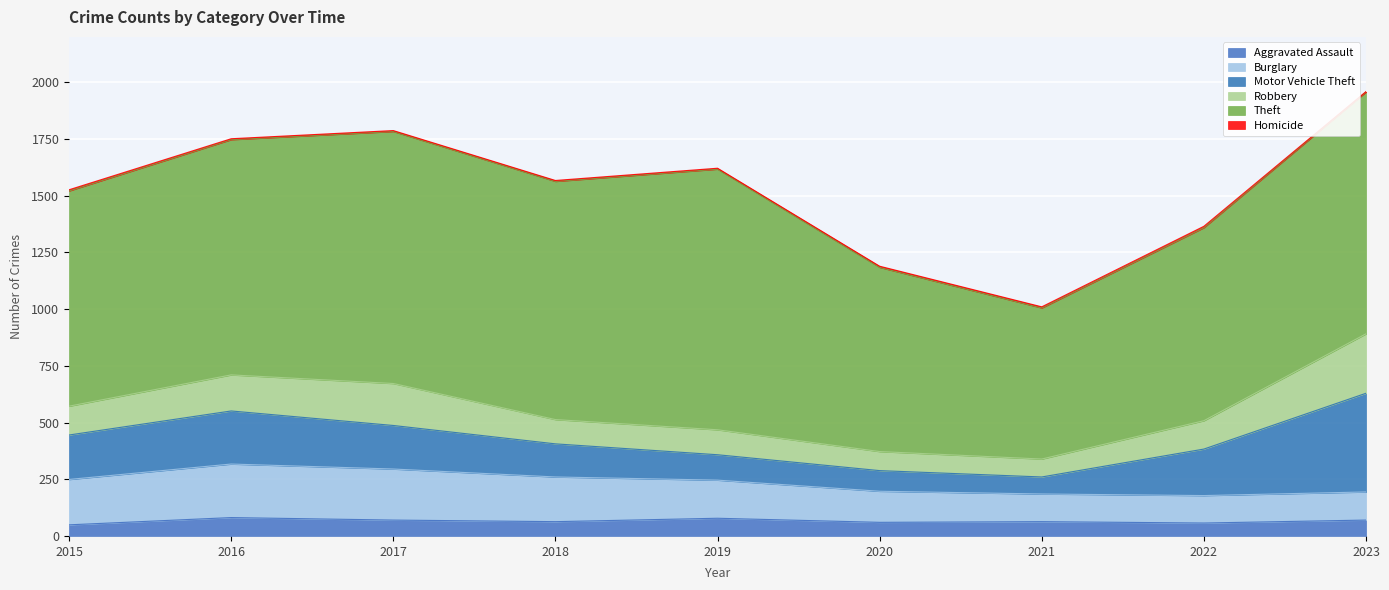

How many interior local valleys does the Theft series have?

2